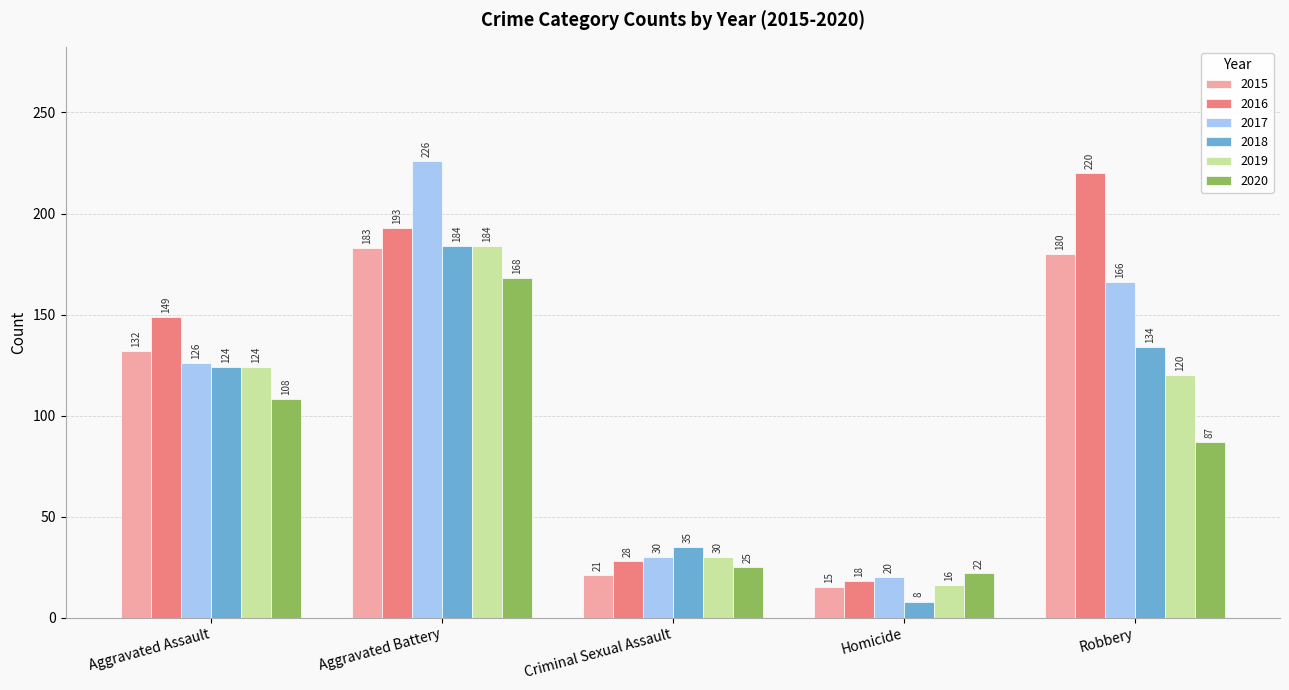

What is the value of the 2015 bar at the 5th from the left?

180